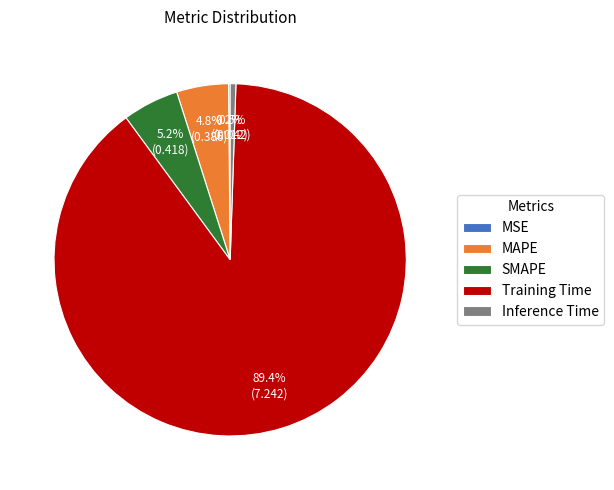

Is it true that SMAPE is 5% of the pie?

True